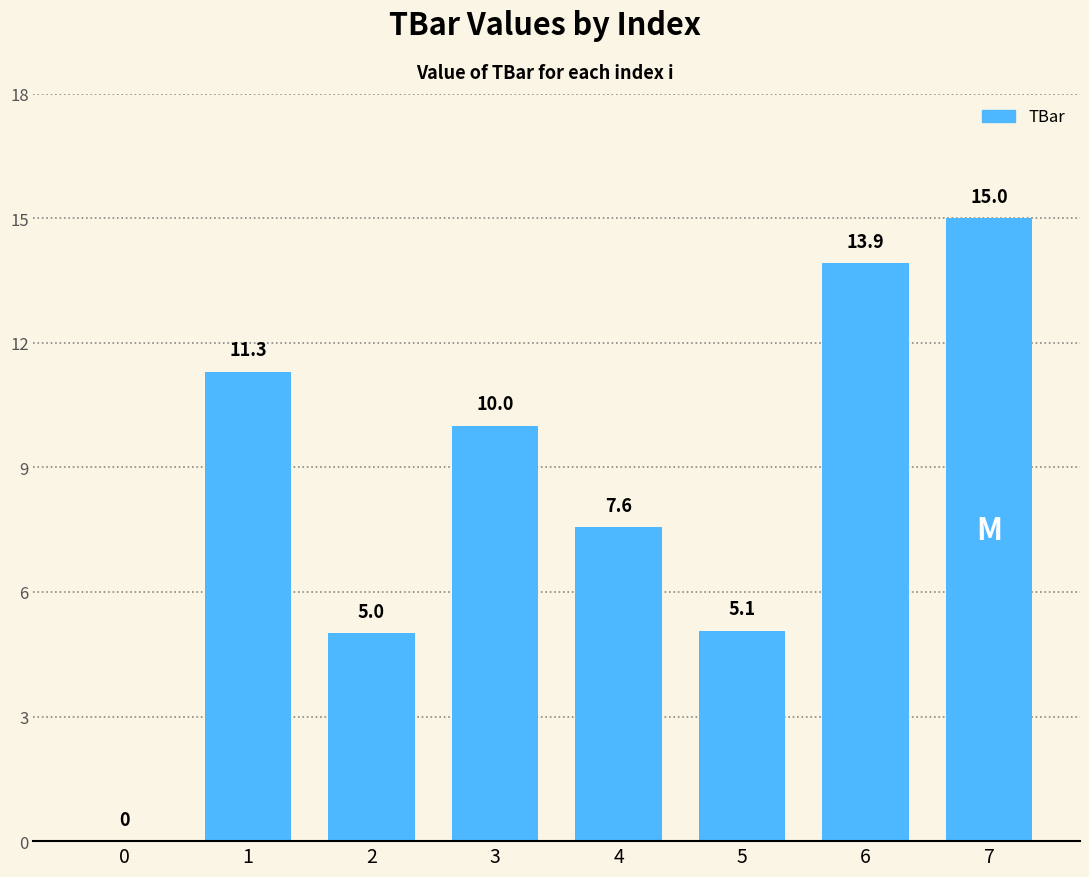

What is the sum of the values at 3 and 7?

25.0